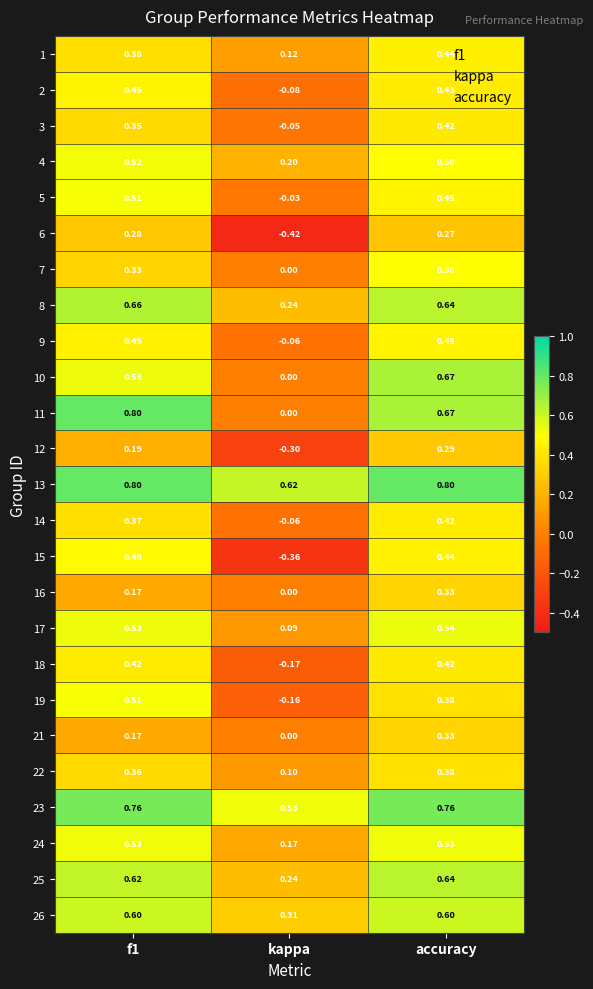

At which label does 19 reach its minimum?

kappa